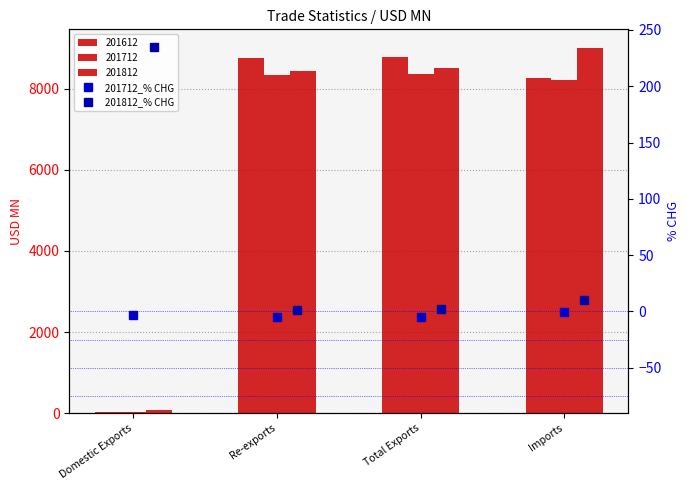

What is the maximum value for 201812_% CHG?

235.1